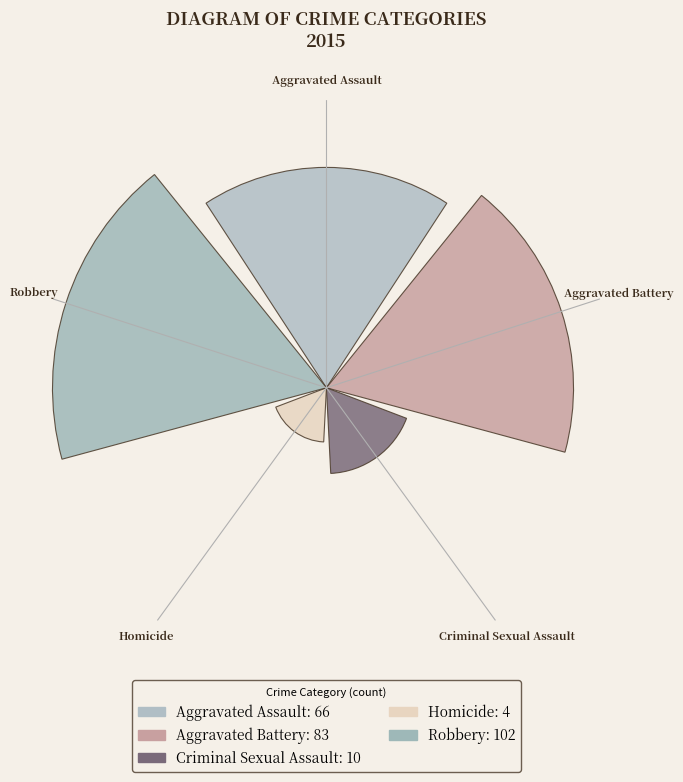

Are the bars grouped side by side (vs. stacked)?

Yes